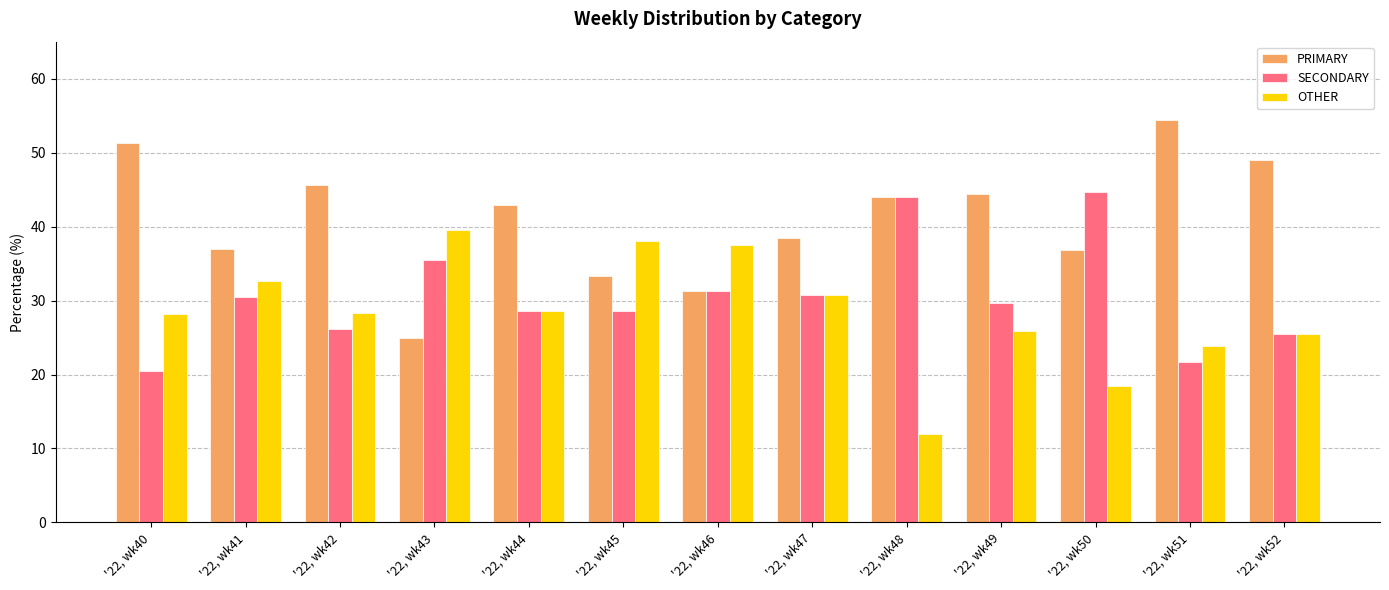

At which label does PRIMARY first exceed 42?

'22, wk40